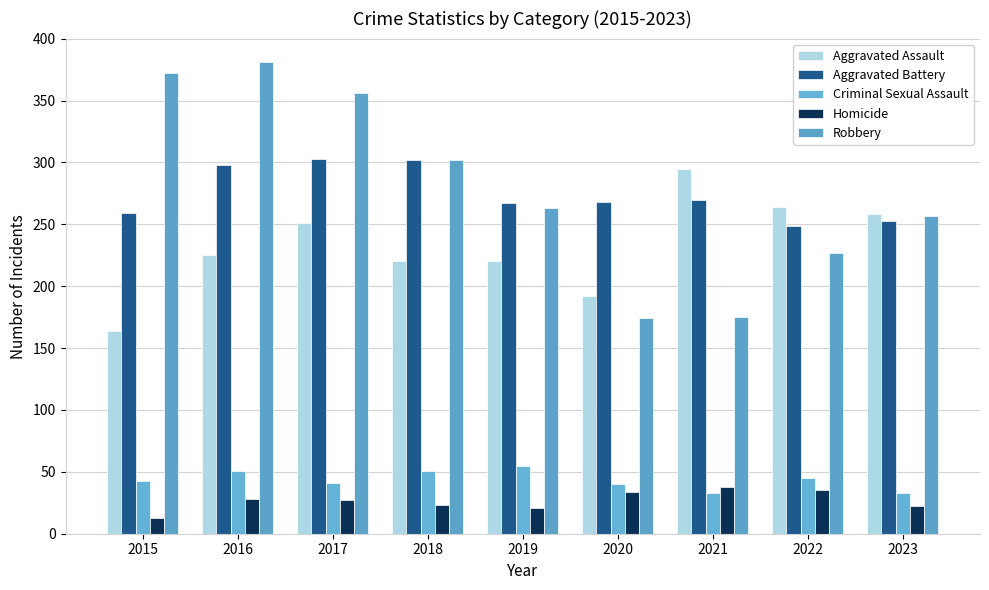

Is it true that Criminal Sexual Assault equals 23 at 2022?

False